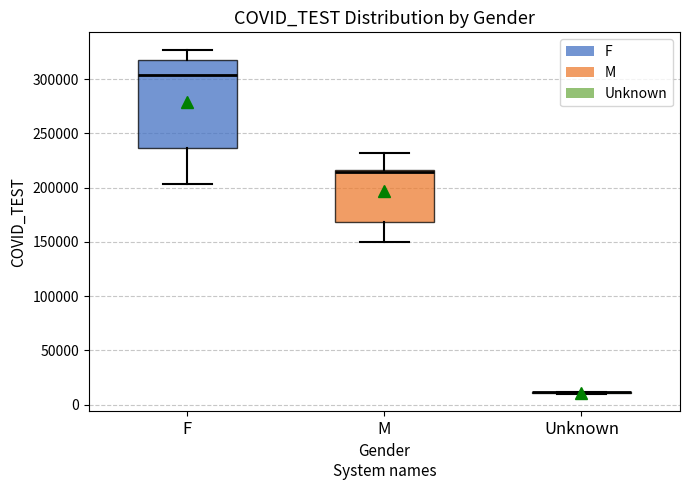

Reading left to right, transcribe this box plot: for each box, give where its median line is, the range the box spans, and where its two whiskers end, as read against the y-axis. The values are not printed on the chart, so give them approximately, as read against the axis.

F: median 305000, box 235000 to 315000, whiskers 205000 to 325000
M: median 215000 (just below the box's upper edge), box 170000 to 215000, whiskers 150000 to 230000
Unknown: box collapsed to a line at 10000, whiskers 10000 to 10000